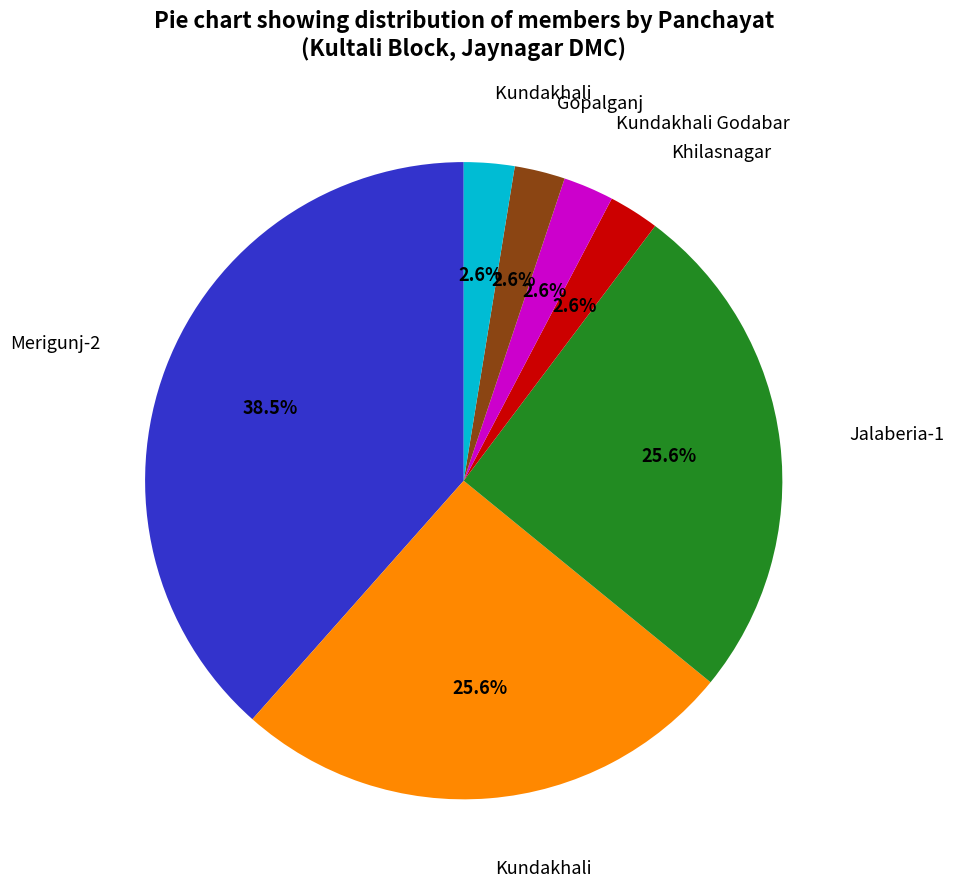

How many slices are in this pie chart?

7